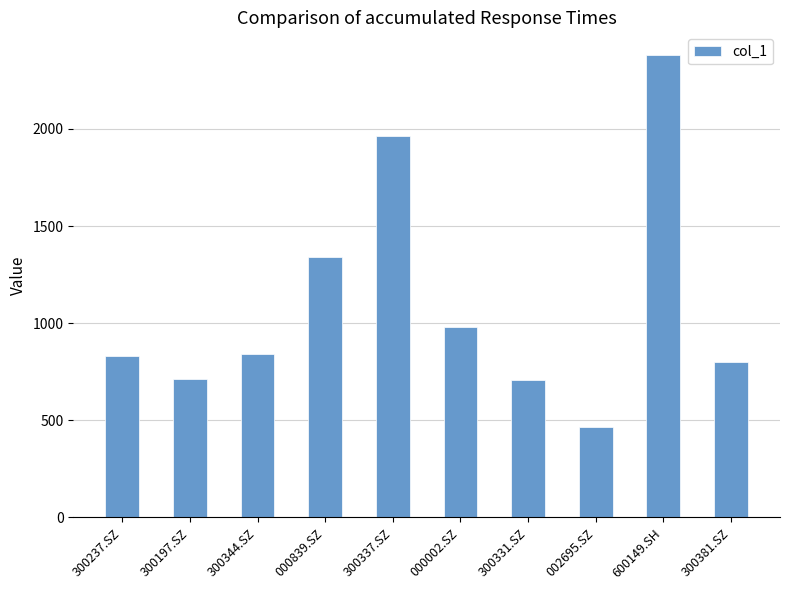

What is the average value?

1101.7